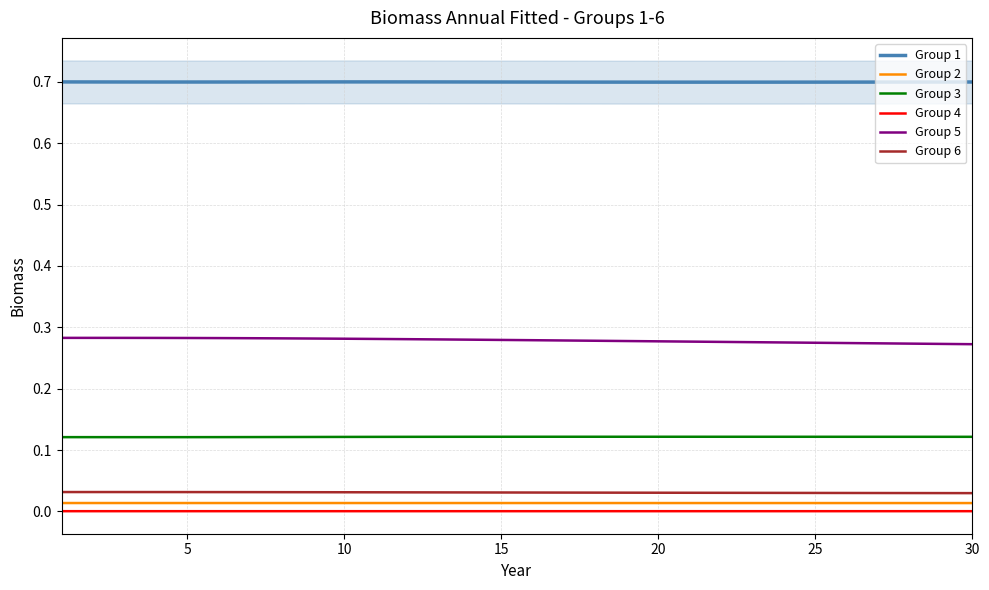

True or false: Group 4 has a value of 0.0 at 30.

True